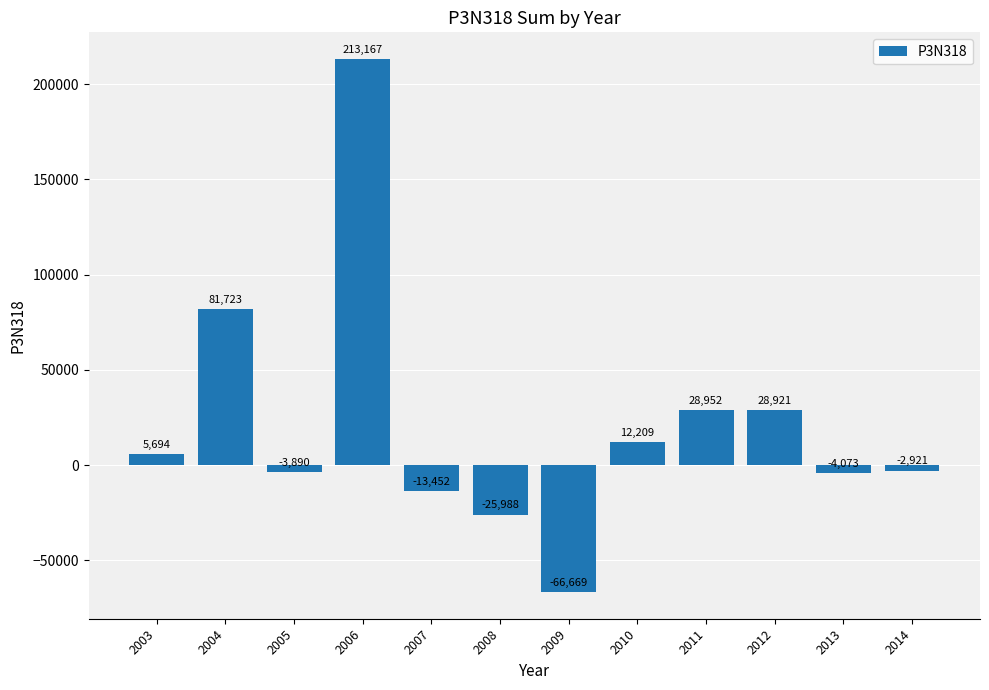

At which category does the chart reach its peak across all series?

2006